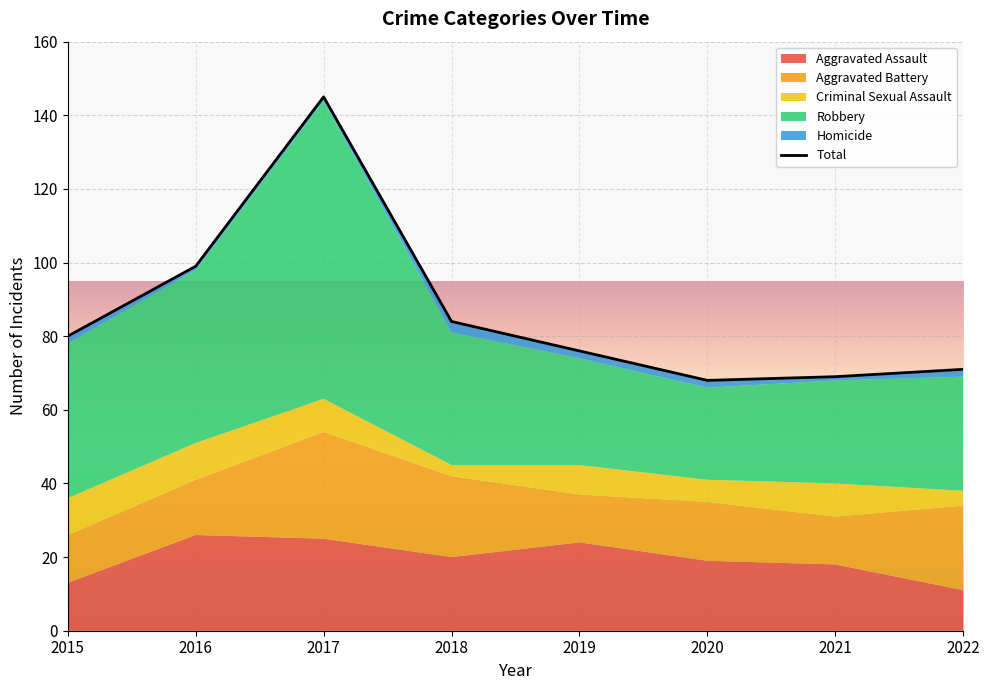

What is the ratio of the value at 2017 to the value at 2015?

1.8